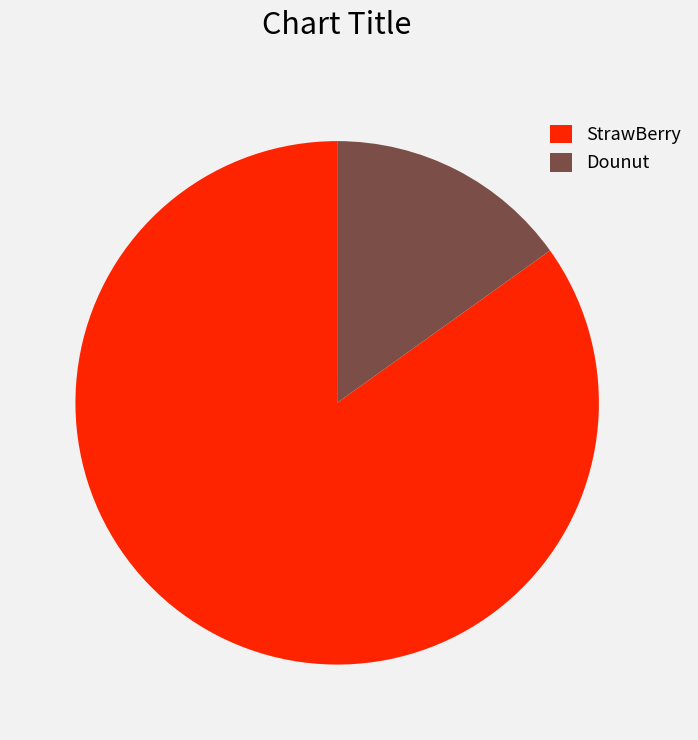

Approximately how many times larger is the value at StrawBerry compared to Dounut?

5.6